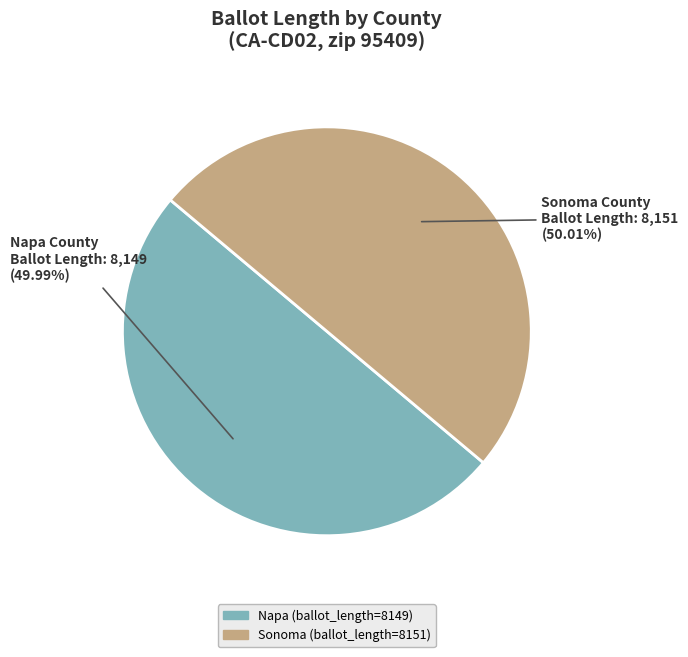

Does any single category account for the majority?

Yes